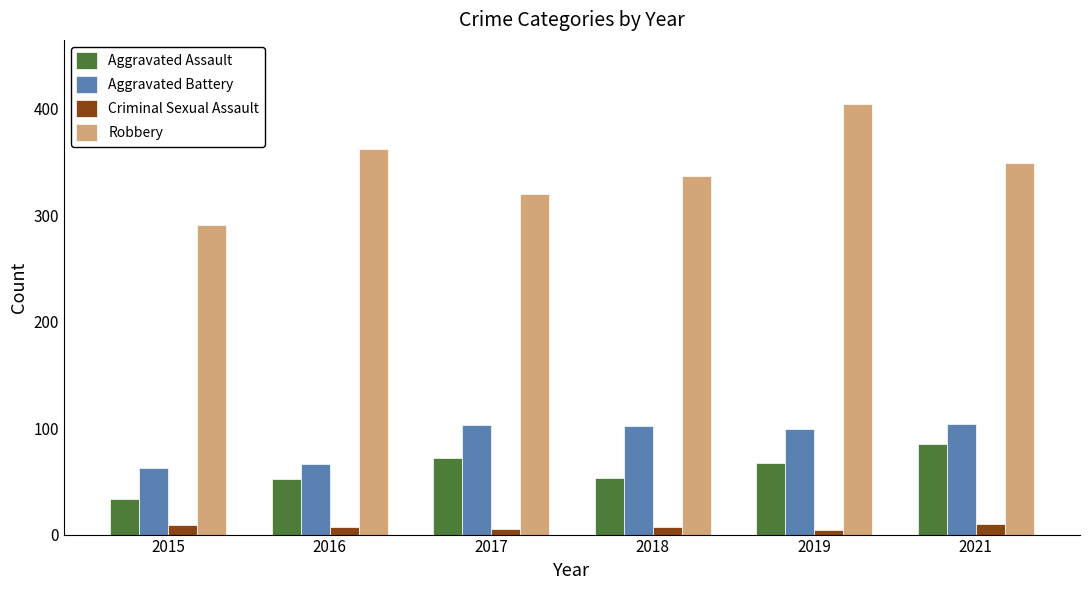

Count the number of data series in this chart.

4